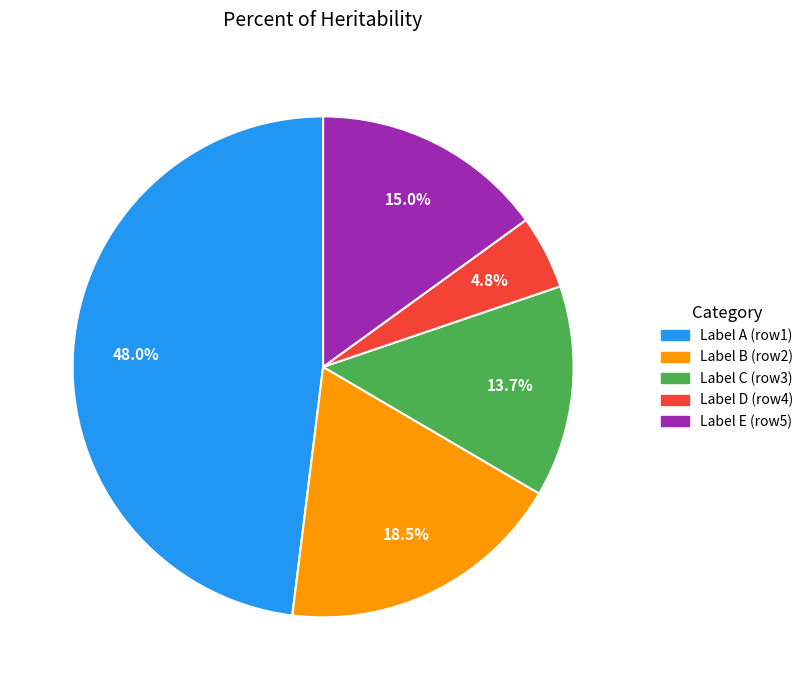

Is there a majority slice in this chart?

No